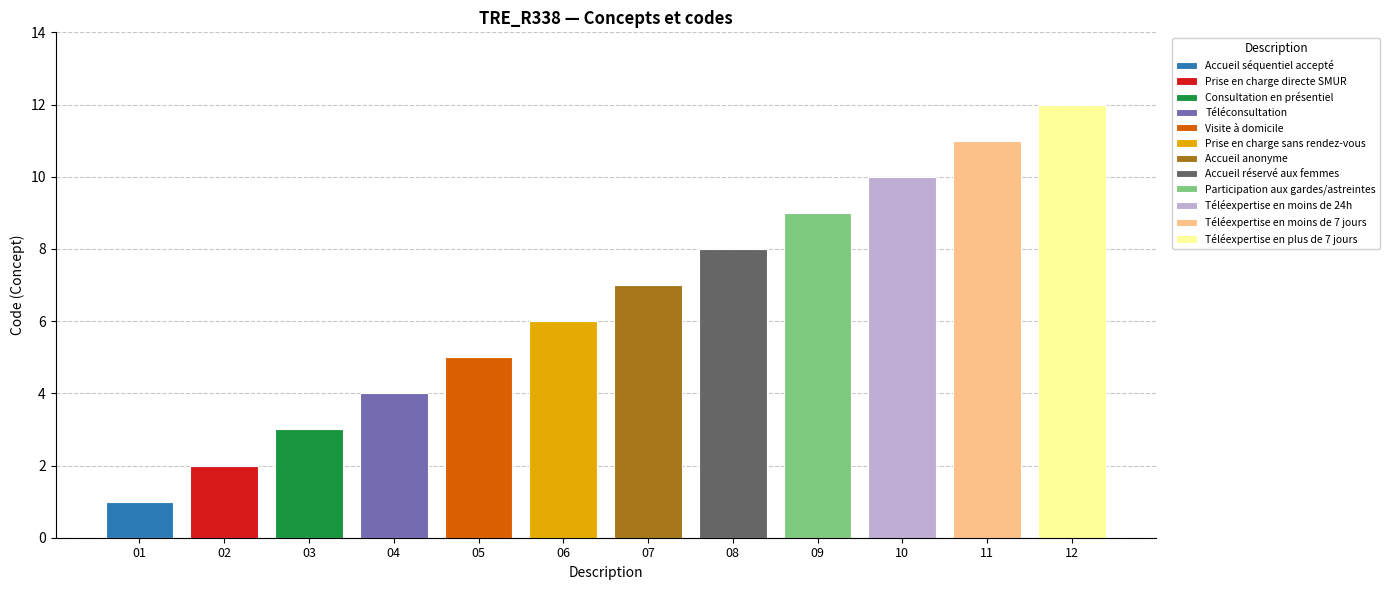

Where is the data nearest to the value 6?

Prise en charge sans rendez-vous